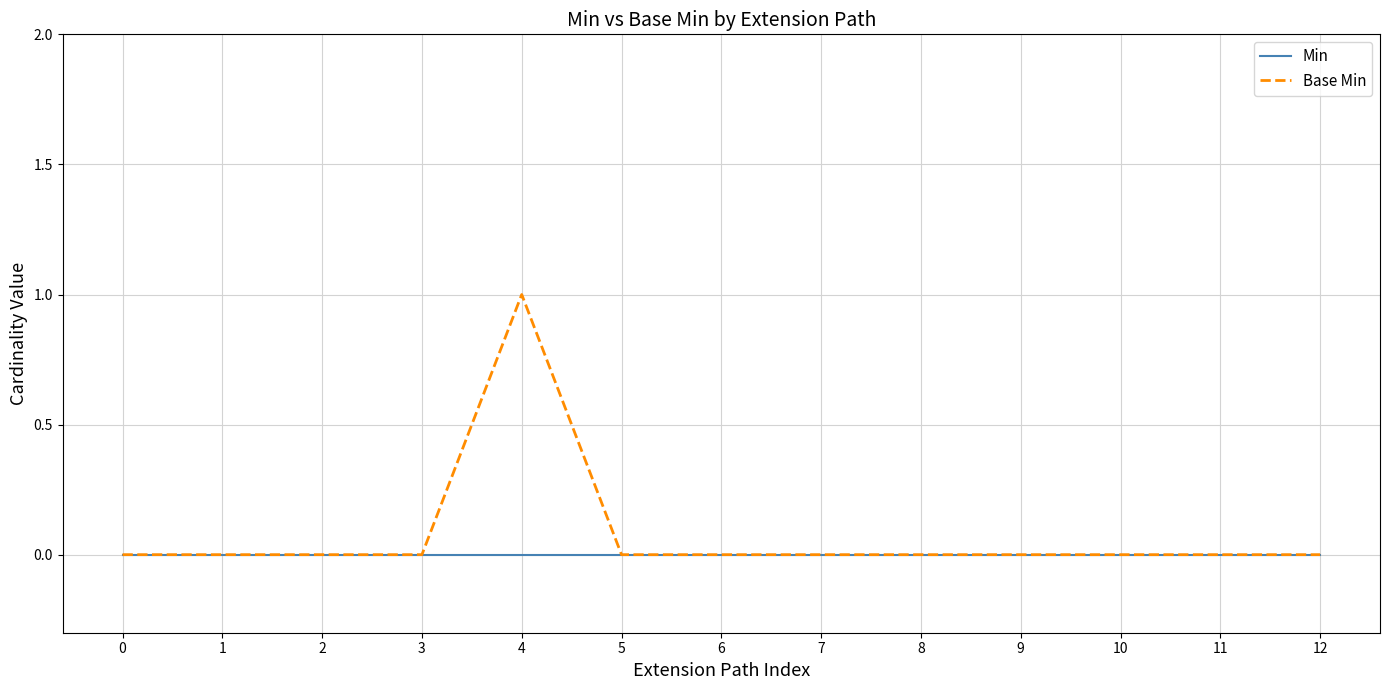

What is the sum of all Base Min values?

1